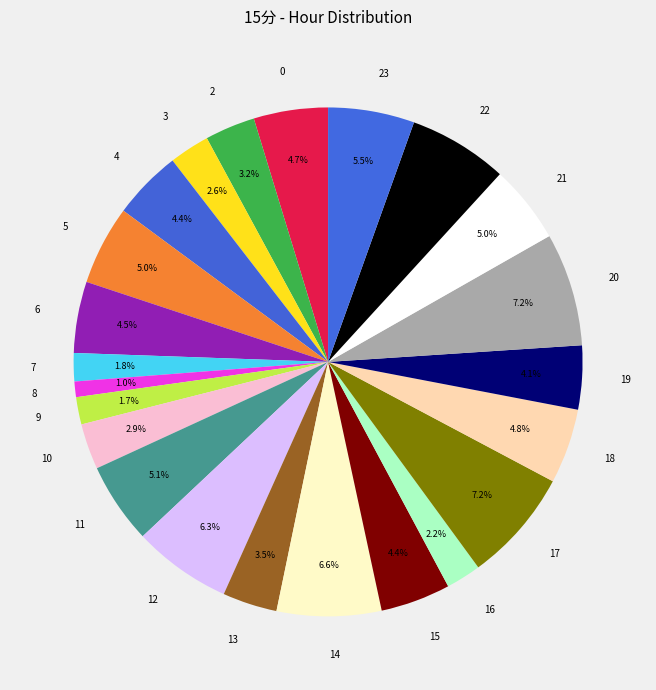

Which slice is the smallest?

8